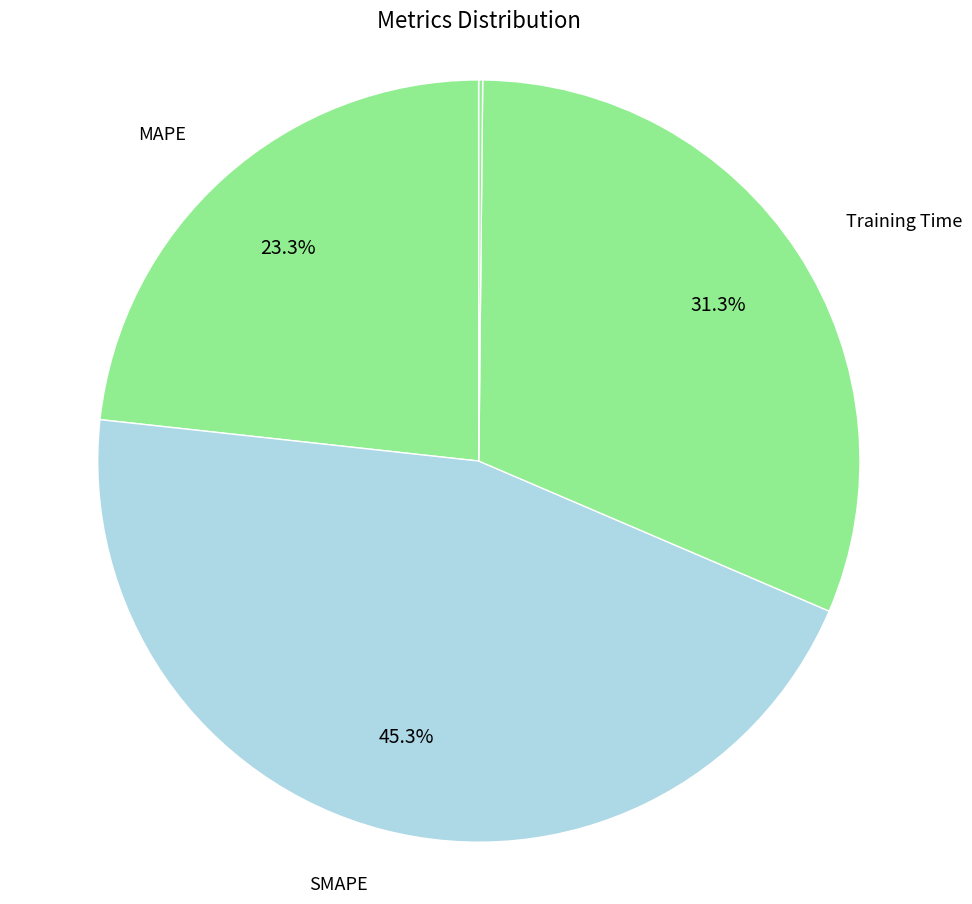

Rank the categories by value from lowest to highest.

MSE, Inference Time, MAPE, Training Time, SMAPE